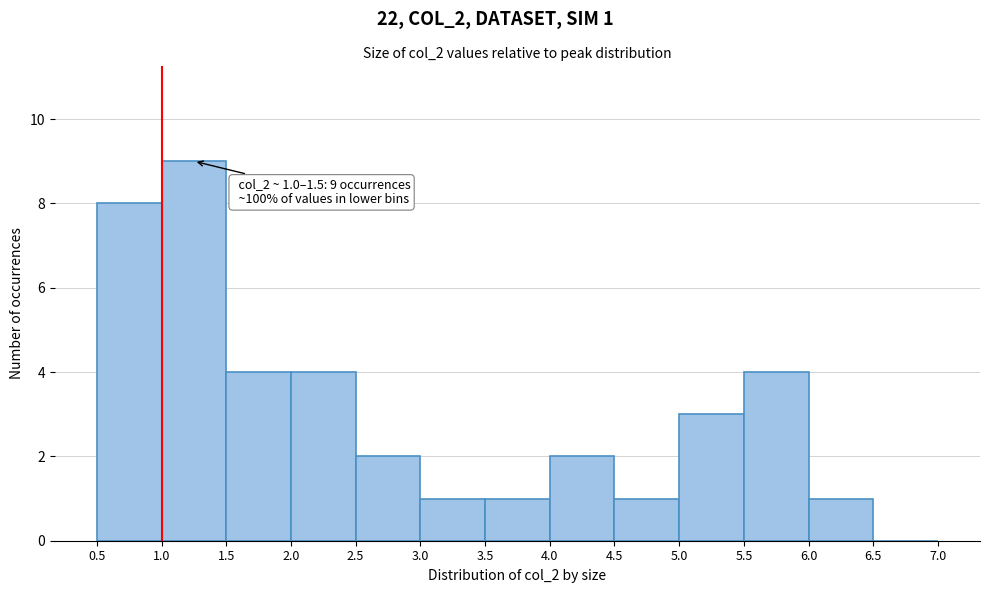

Which range on the x-axis has the tallest bar?

1.0 to 1.5